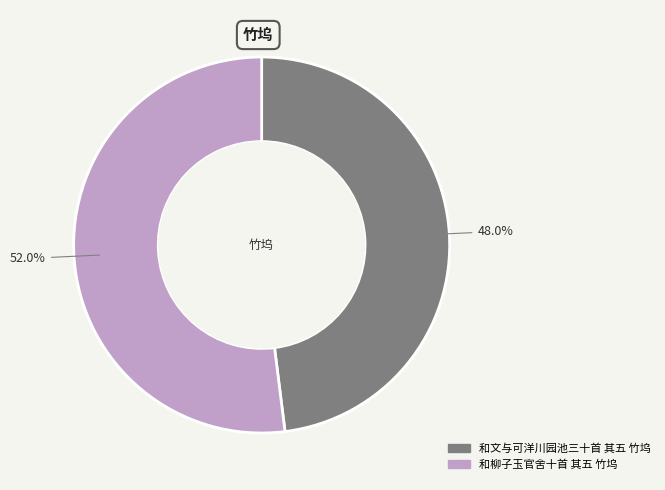

What percentage is the 和柳子玉官舍十首 其五 竹坞 slice, to the nearest percent?

52%